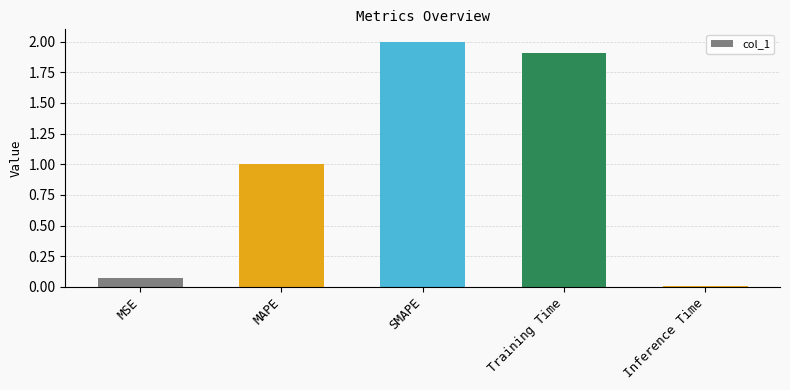

What is the difference between the maximum and second lowest values?

1.9